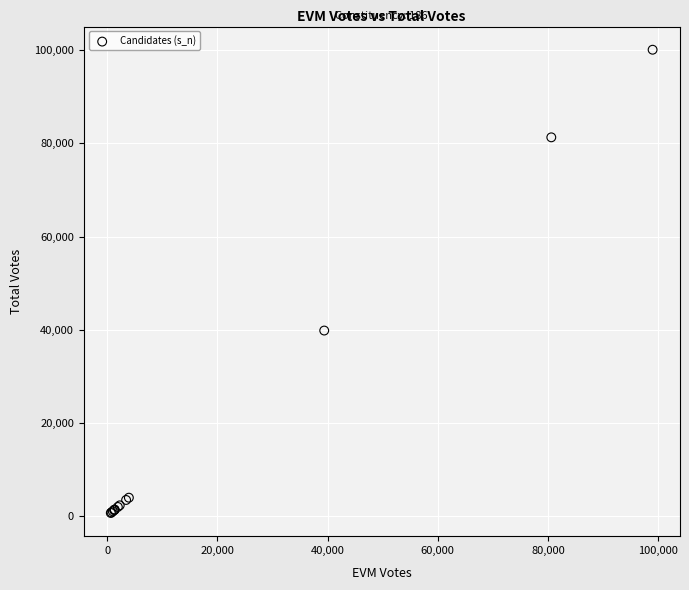

What Y value in the scatter plot is closest to 50370?

39805